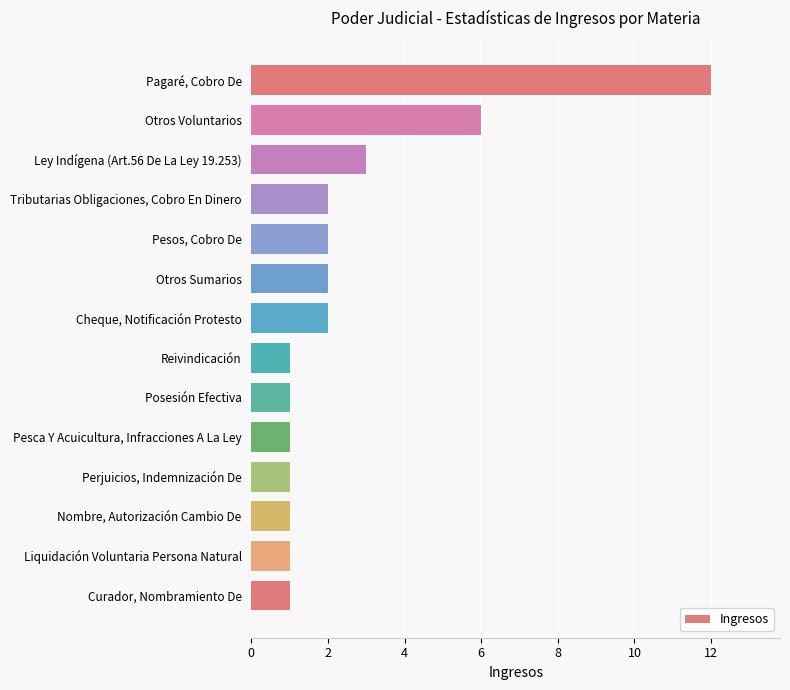

Reading bottom to top, extract all data points from this chart.

Curador, Nombramiento De=1	Liquidación Voluntaria Persona Natural=1	Nombre, Autorización Cambio De=1	Perjuicios, Indemnización De=1	Pesca Y Acuicultura, Infracciones A La Ley=1	Posesión Efectiva=1	Reivindicación=1	Cheque, Notificación Protesto=2	Otros Sumarios=2	Pesos, Cobro De=2	Tributarias Obligaciones, Cobro En Dinero=2	Ley Indígena (Art.56 De La Ley 19.253)=3	Otros Voluntarios=6	Pagaré, Cobro De=12